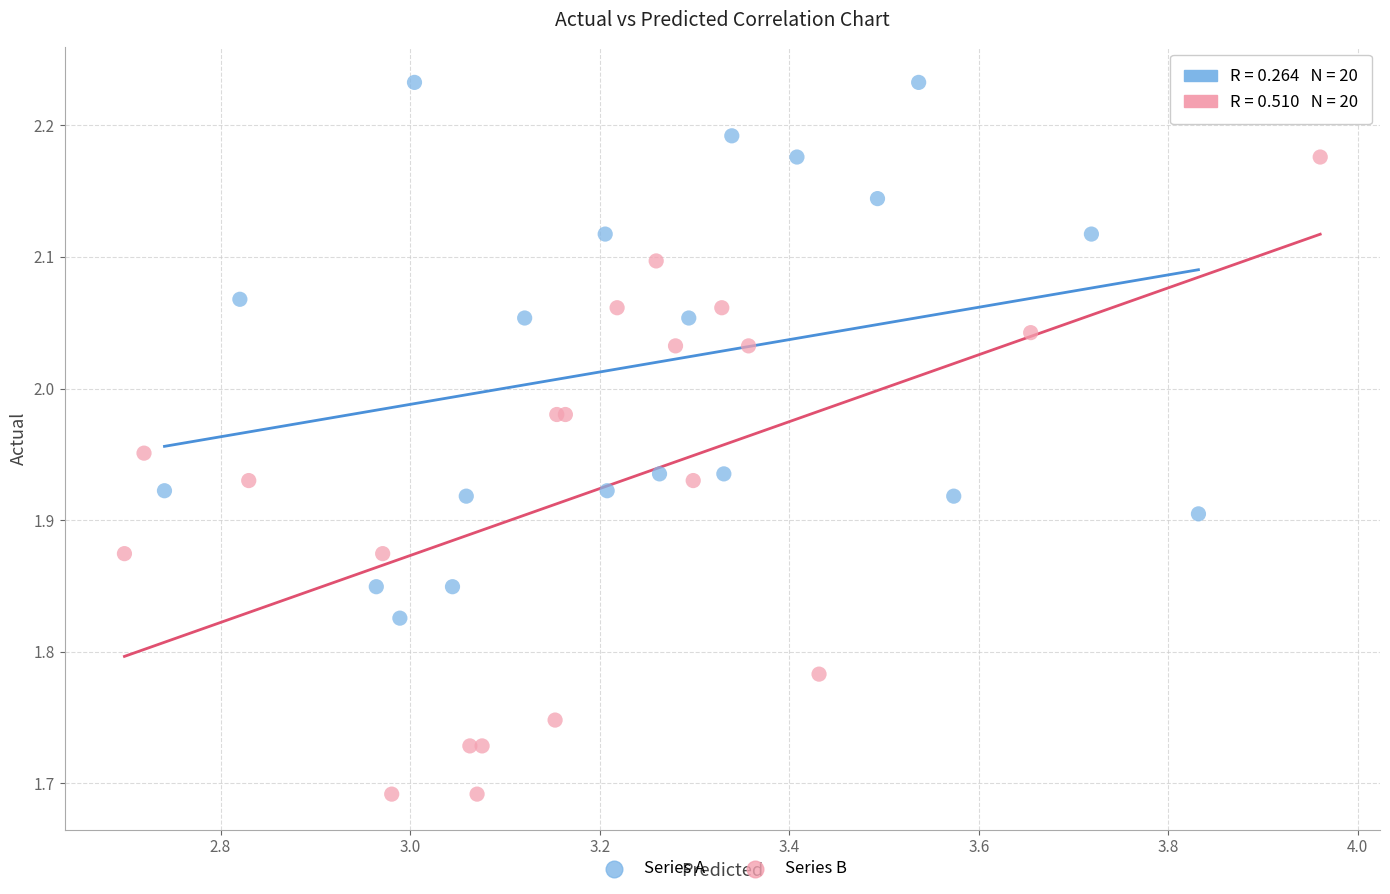

Which series reaches the minimum Y coordinate?

Series B